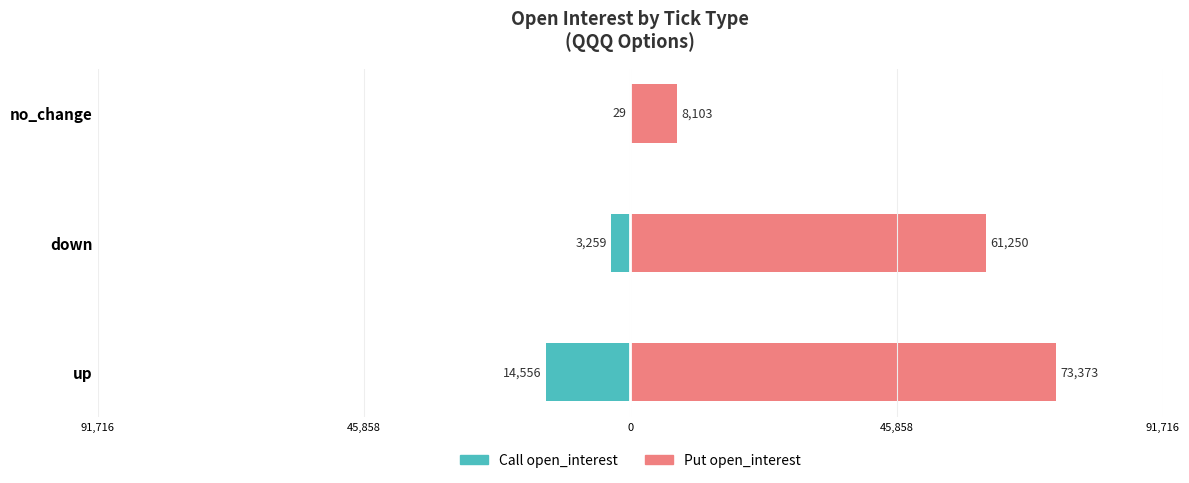

Does the chart contain stacked bars?

No